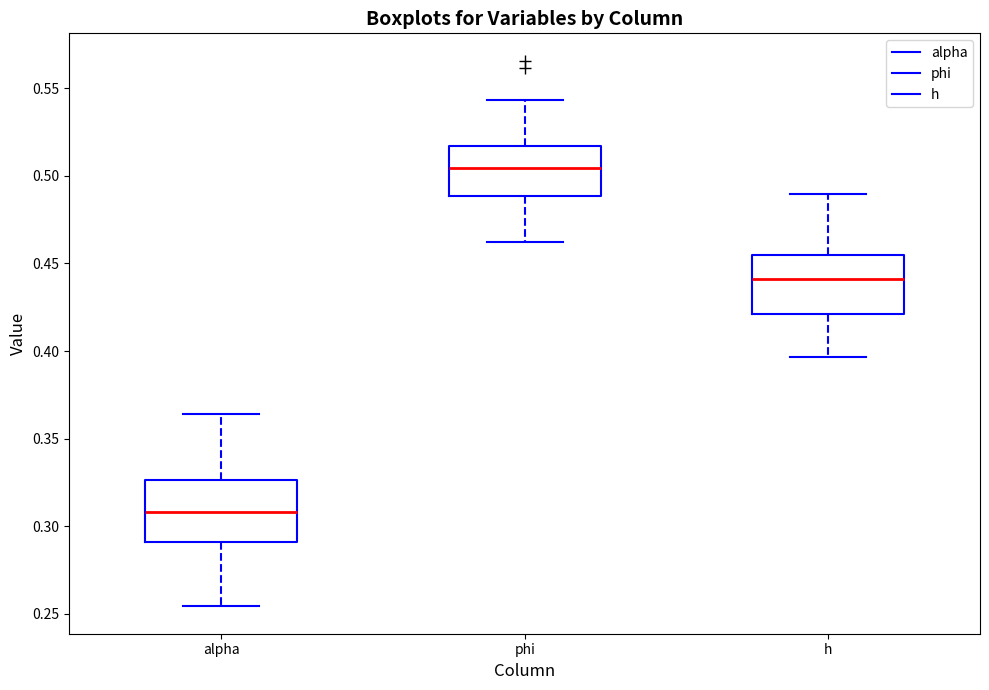

Reading left to right, transcribe this box plot: for each box, give where its median line is, the range the box spans, and where its two whiskers end, as read against the y-axis. The values are not printed on the chart, so give them approximately, as read against the axis.

alpha: median 0.310, box 0.290 to 0.325, whiskers 0.255 to 0.365
phi: median 0.505, box 0.490 to 0.515, whiskers 0.460 to 0.545
h: median 0.440, box 0.420 to 0.455, whiskers 0.395 to 0.490